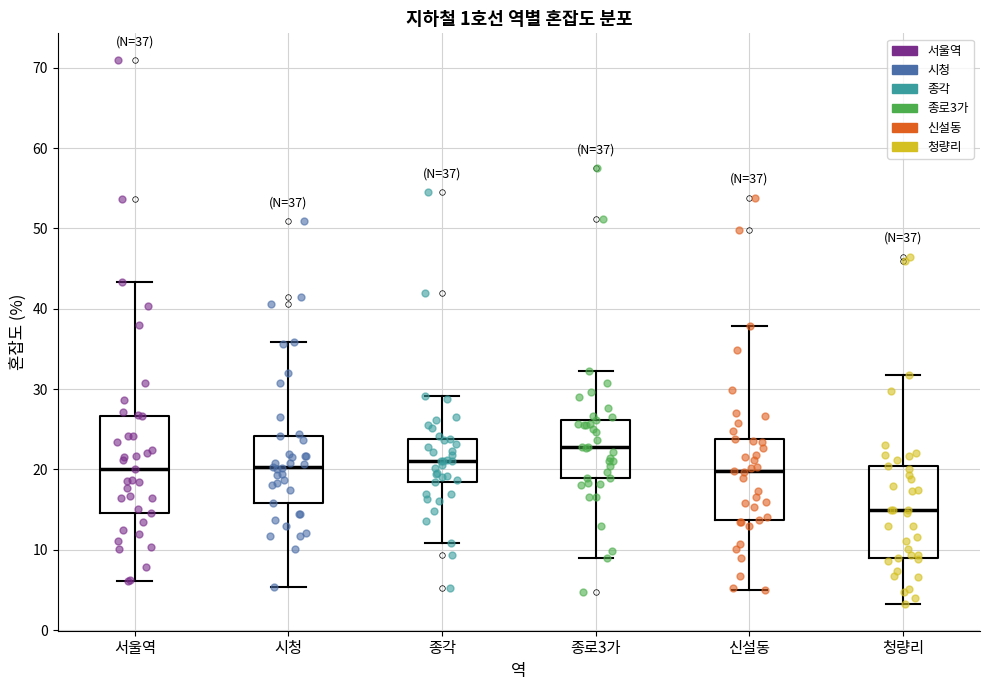

Which box has the highest median line?

종로3가